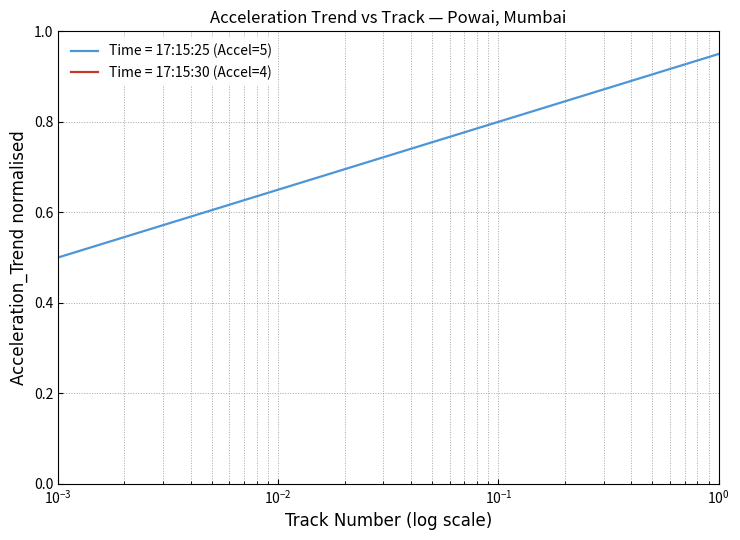

What is the greatest value displayed?

0.9